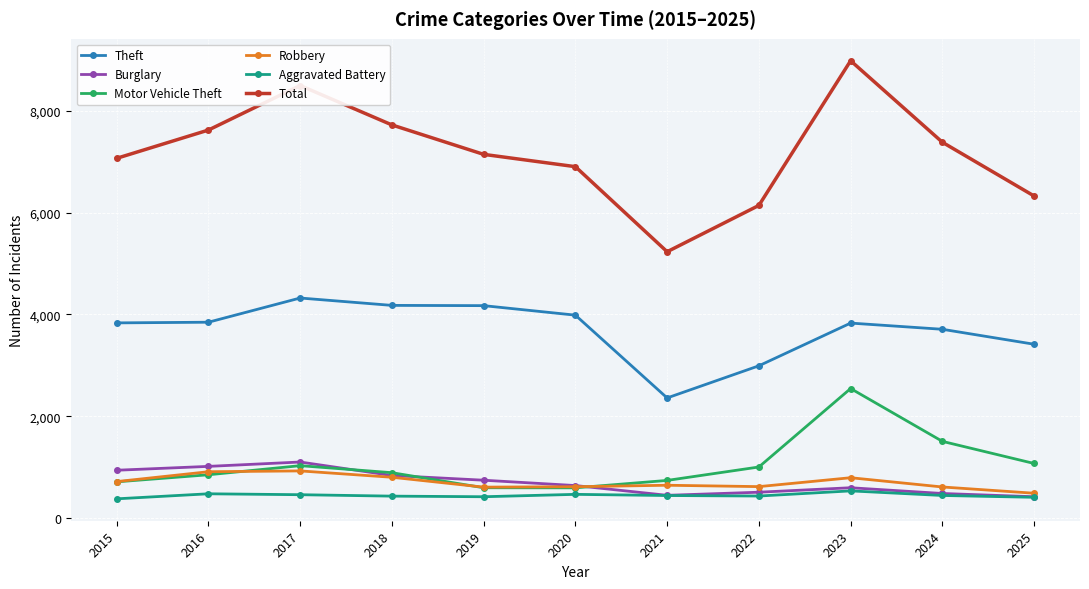

The value of Burglary at 2025 is 416. True or false?

True